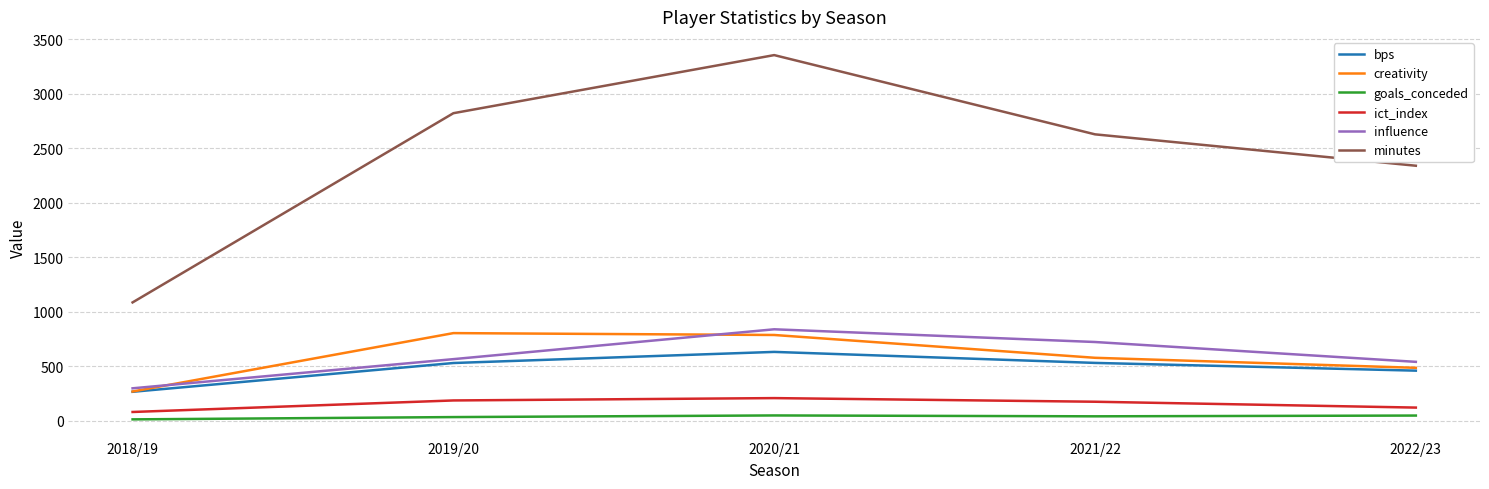

At how many categories does at least one series exceed 2765?

2